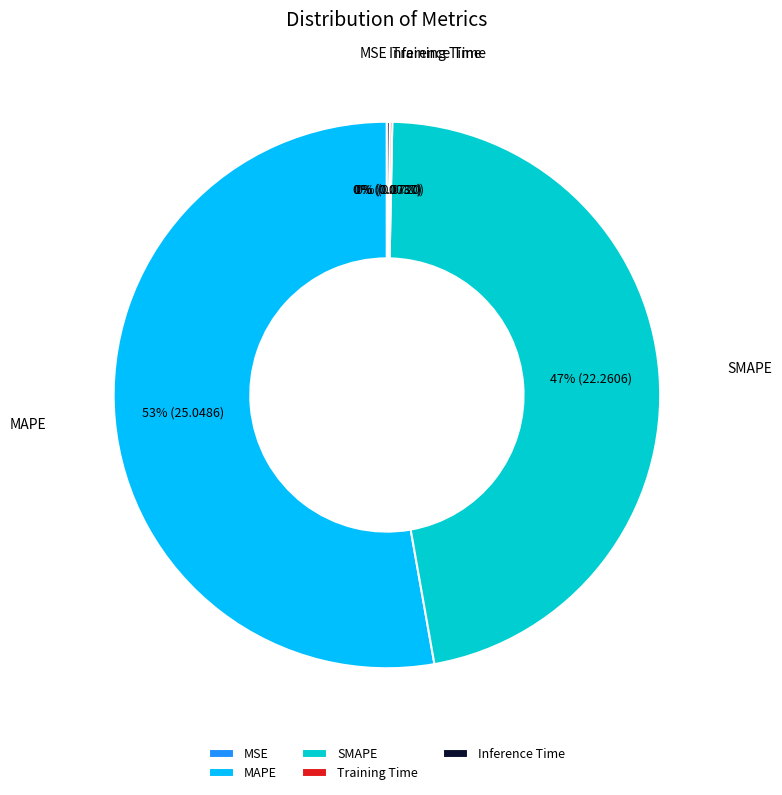

Approximately how many times larger is the value at SMAPE compared to MAPE?

0.9